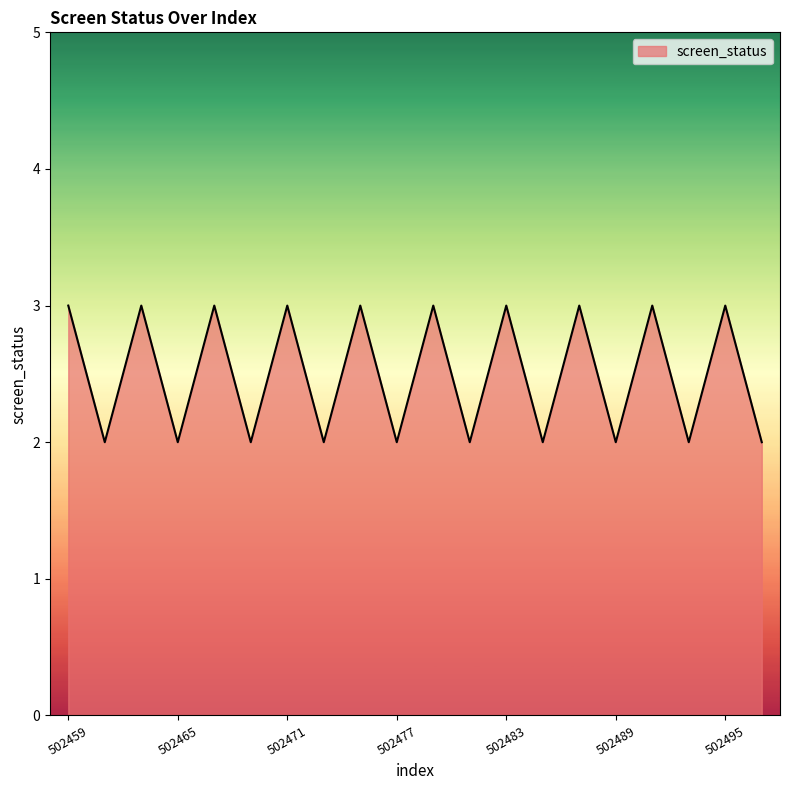

What is the greatest value displayed?

3